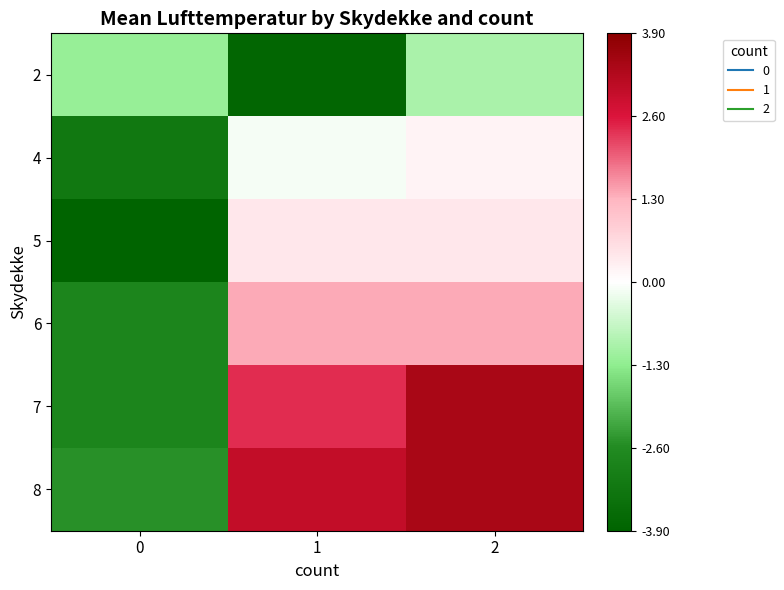

What is the difference between the highest and lowest values at 0?

2.7